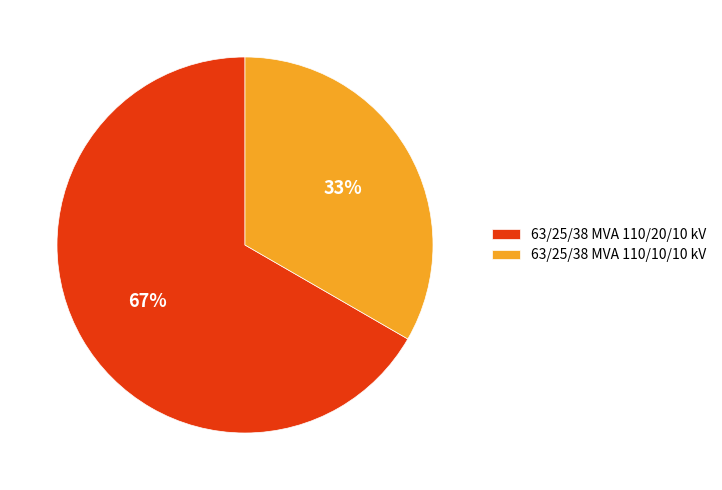

What percentage is the 63/25/38 MVA 110/10/10 kV slice, to the nearest percent?

33%